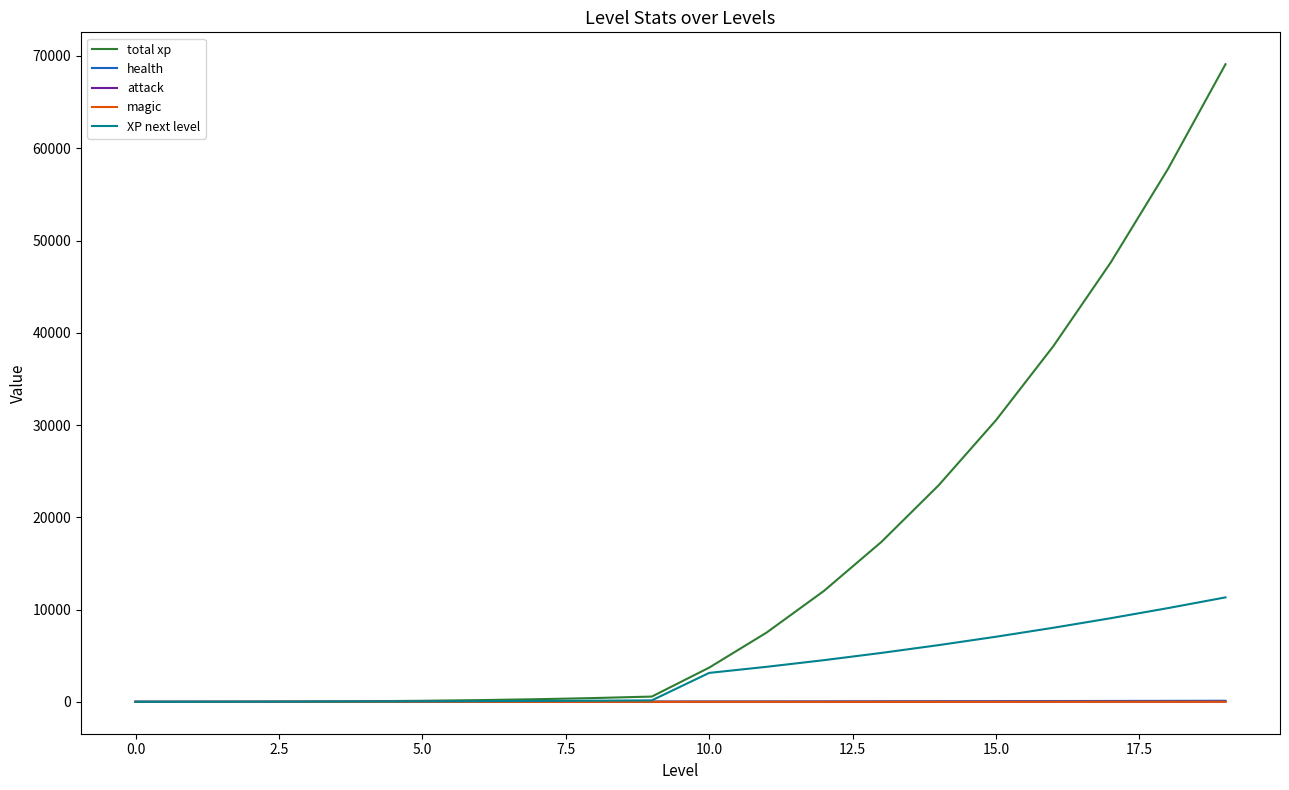

Does the chart have visible grid lines?

No